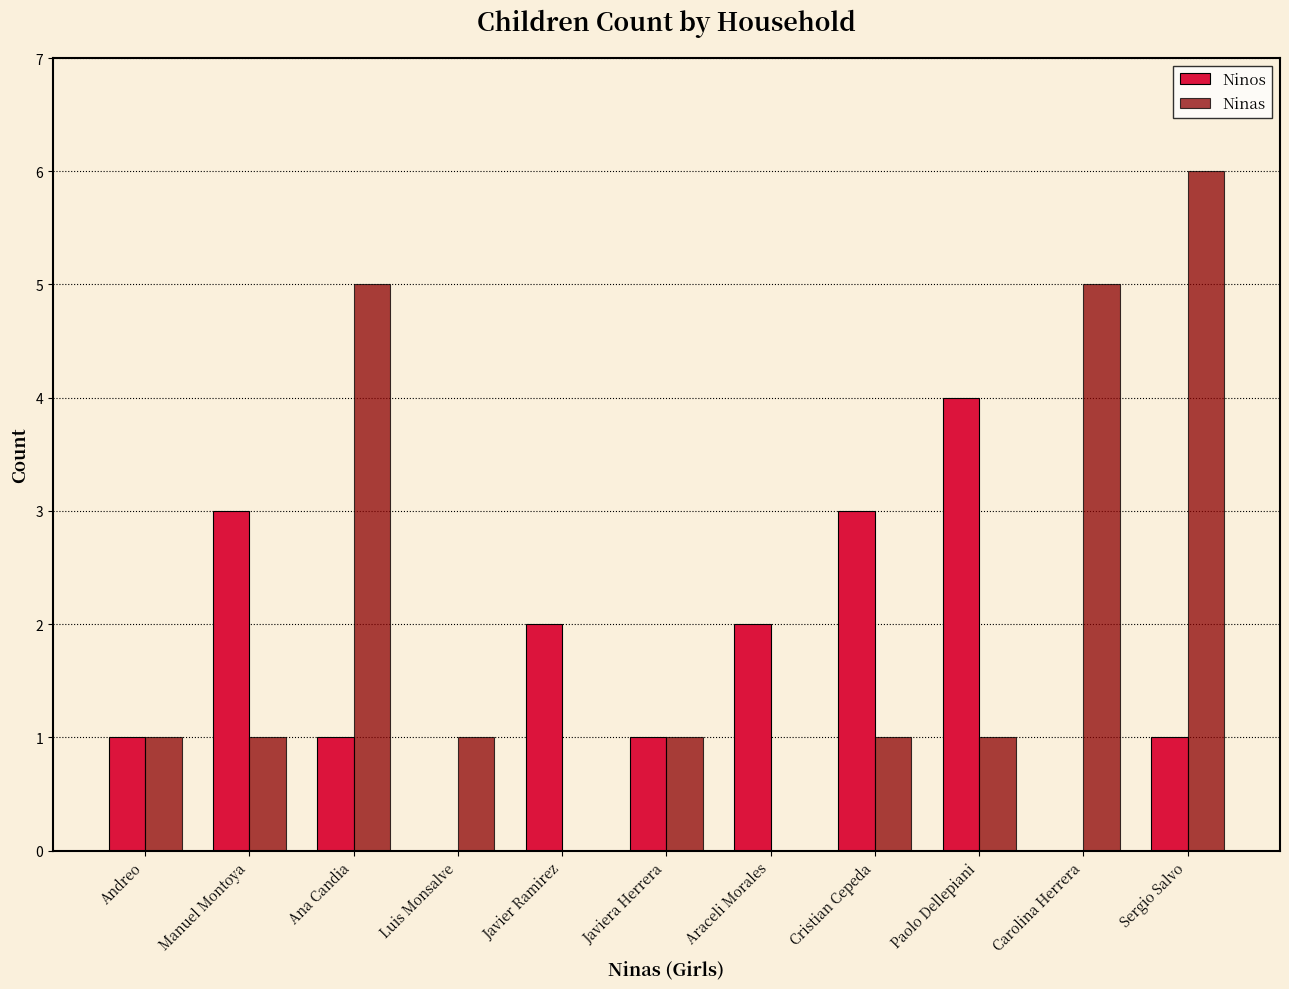

Which series has the largest total across all categories?

Ninas